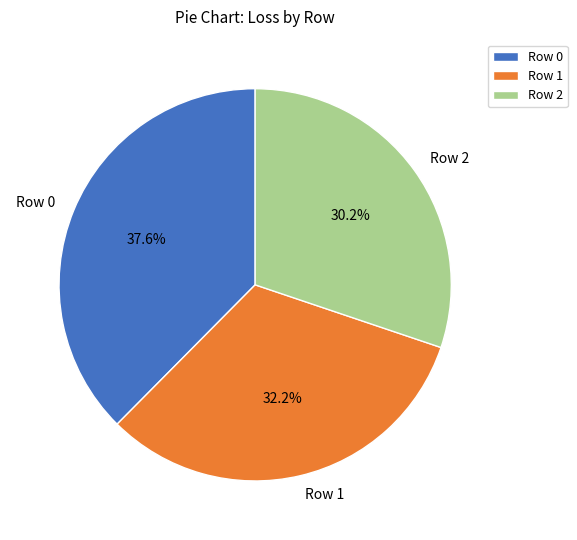

How many slices are in this pie chart?

3